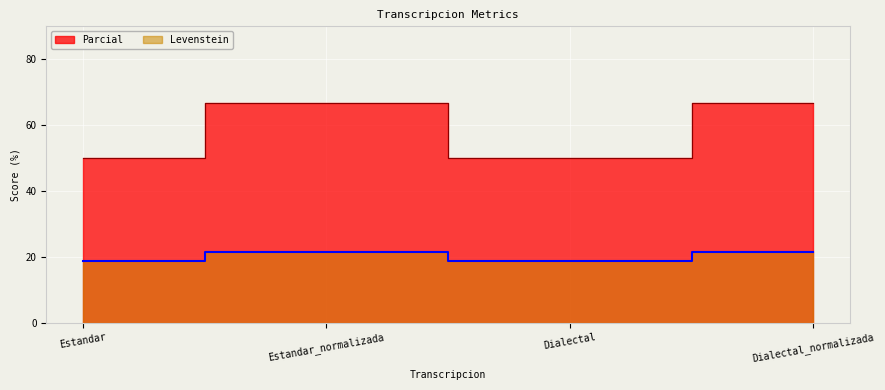

Is it true that Parcial equals 4.9 at Dialectal?

False